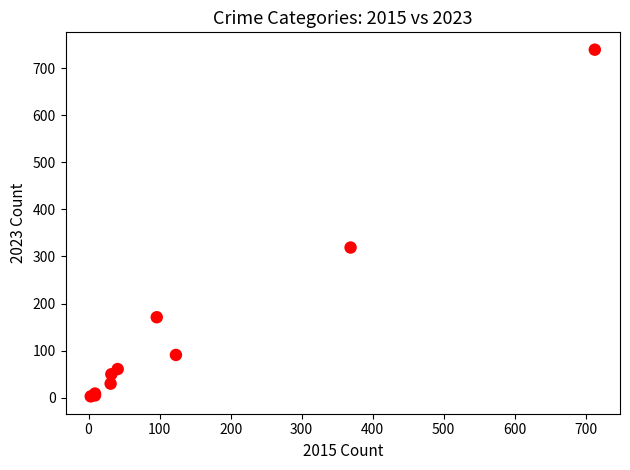

What Y value in the scatter plot is closest to 371?

319